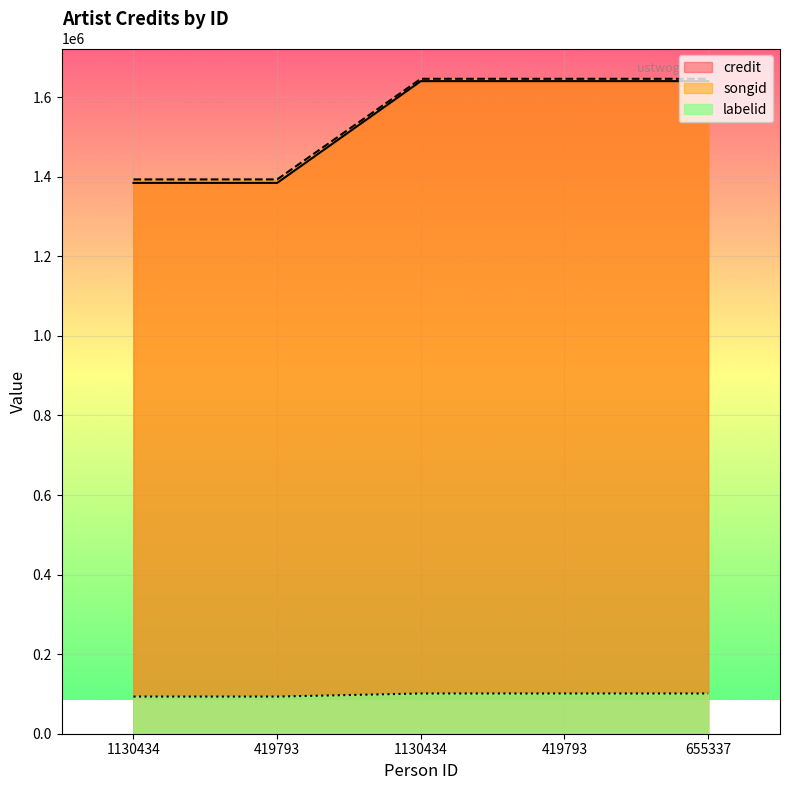

How many values in the credit series are below 1640454?

2